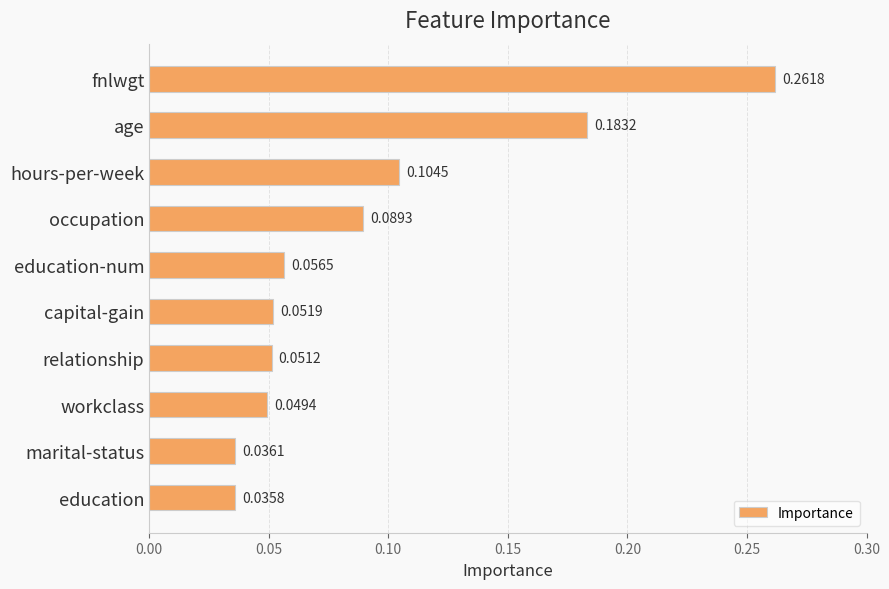

What is the label of the 6th bar from the bottom?

education-num